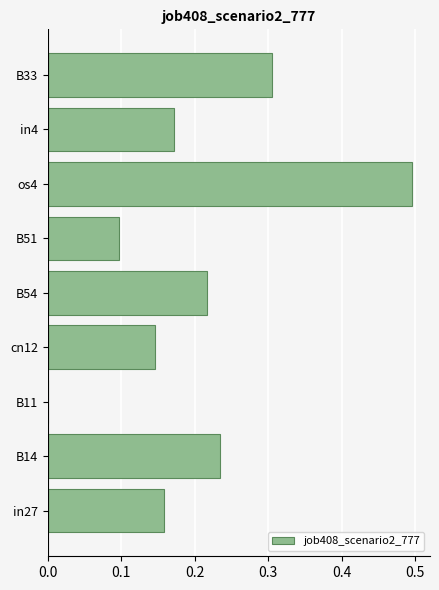

What is the sum of the values at in4 and B54?

0.4